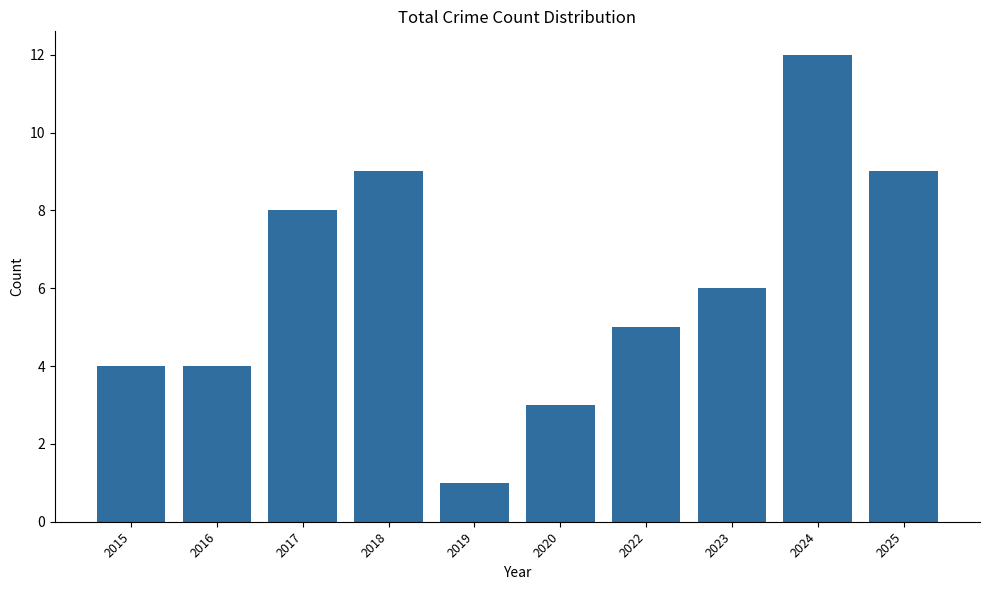

What is the sum of the values at 2018 and 2022?

14